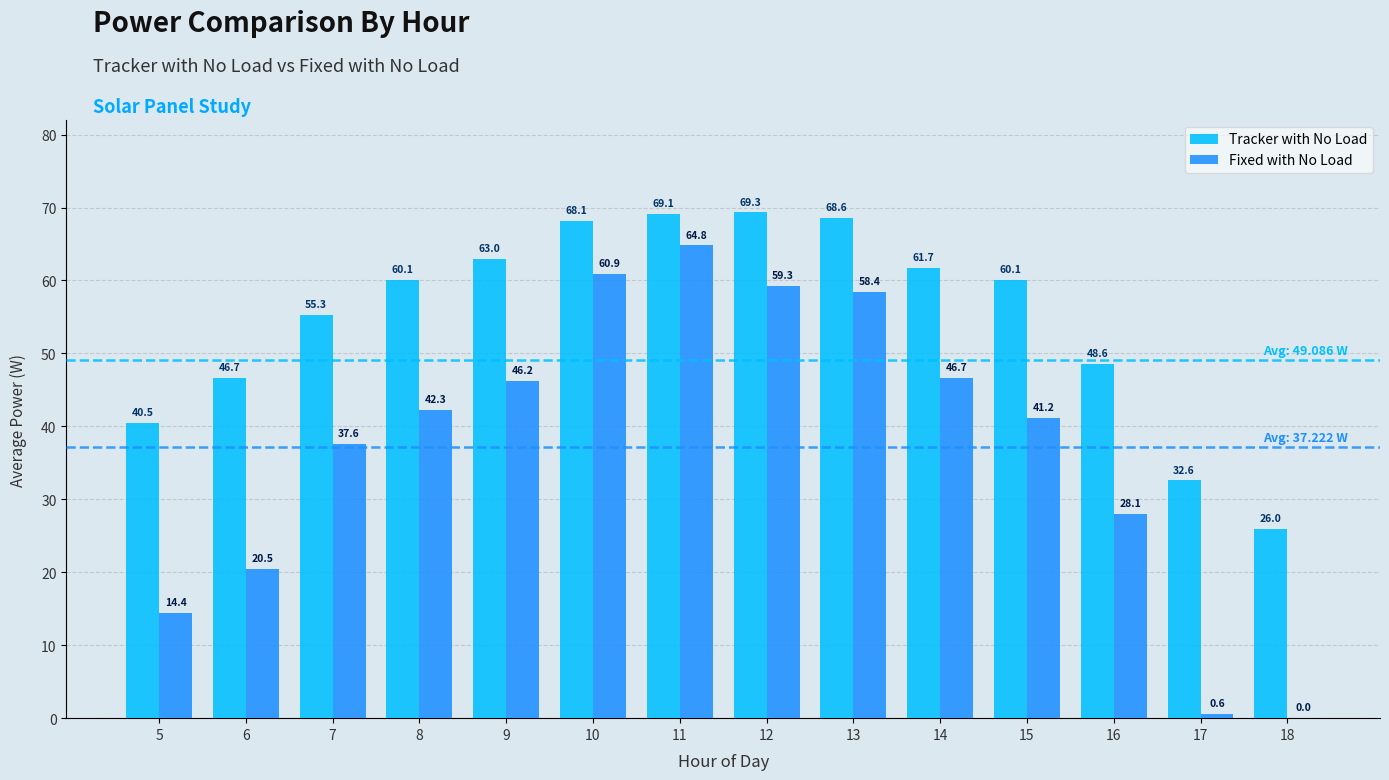

Which series has the largest total across all categories?

Tracker with No Load